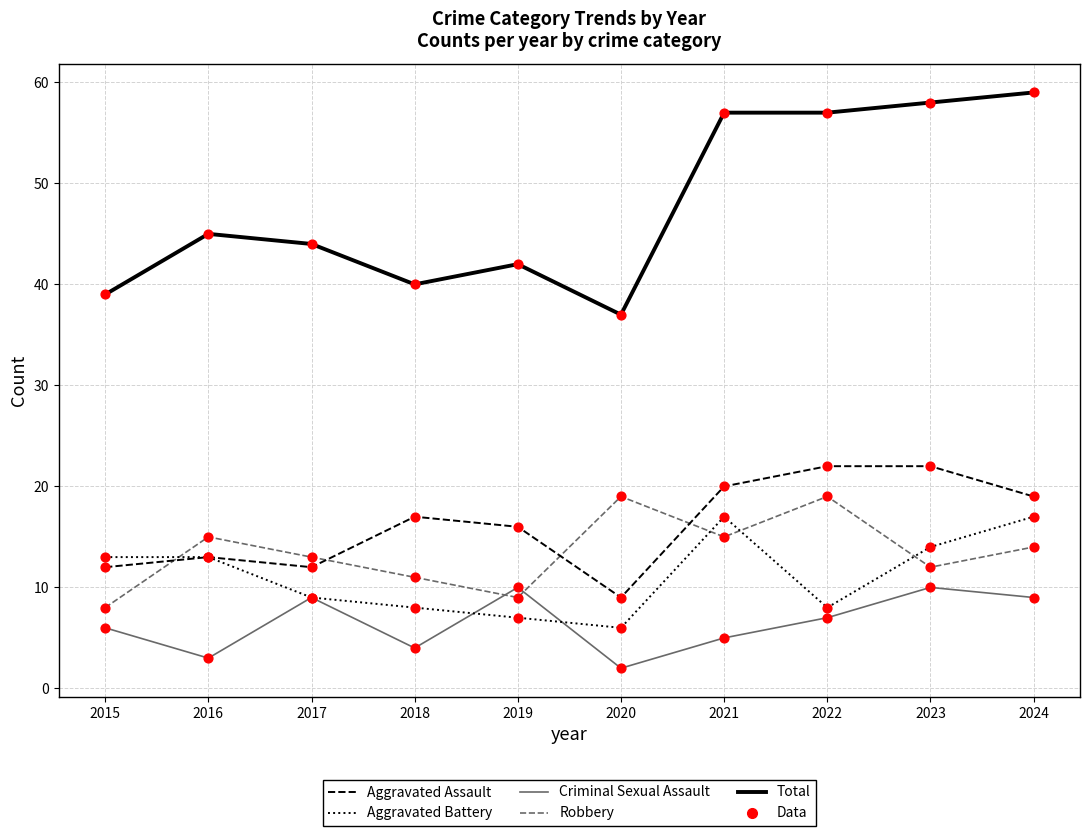

Which series has the largest range (max minus min)?

Total